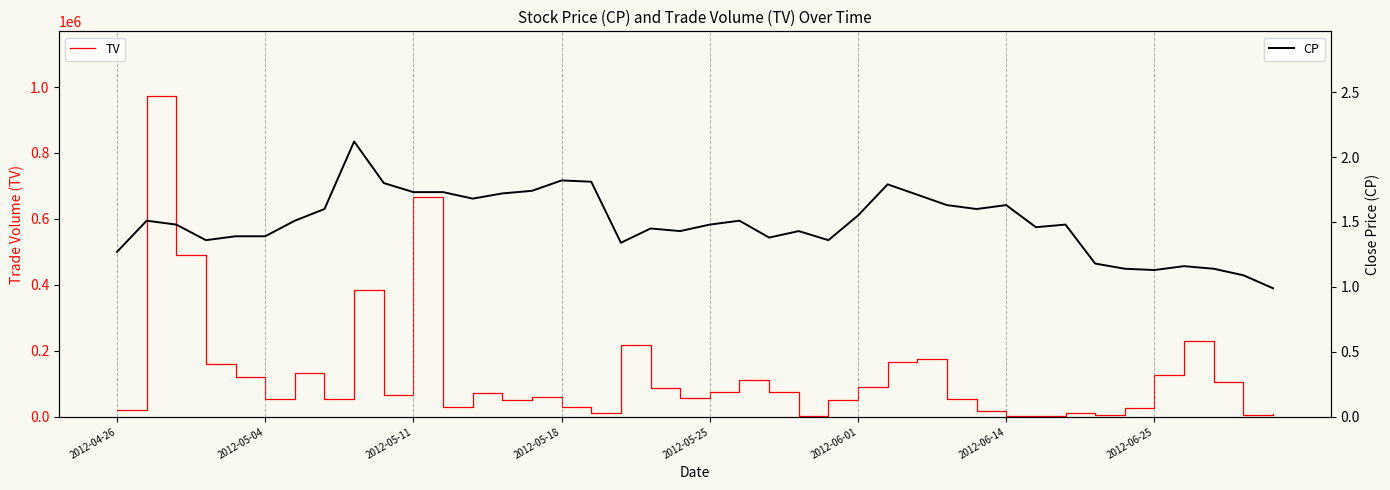

What is the smallest value displayed?

1.0